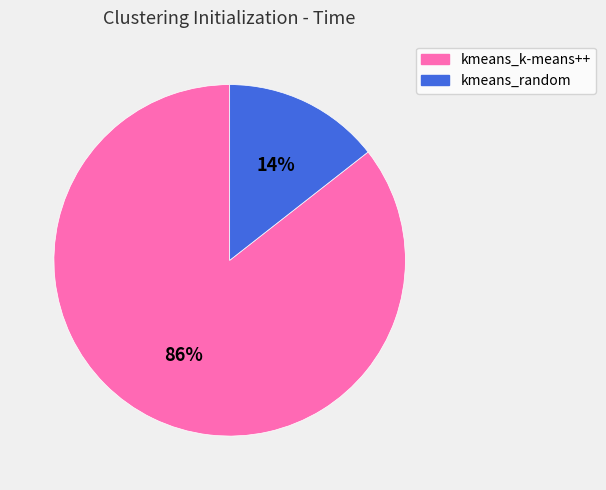

Do kmeans_k-means++ and kmeans_random together represent more than half of the pie?

Yes